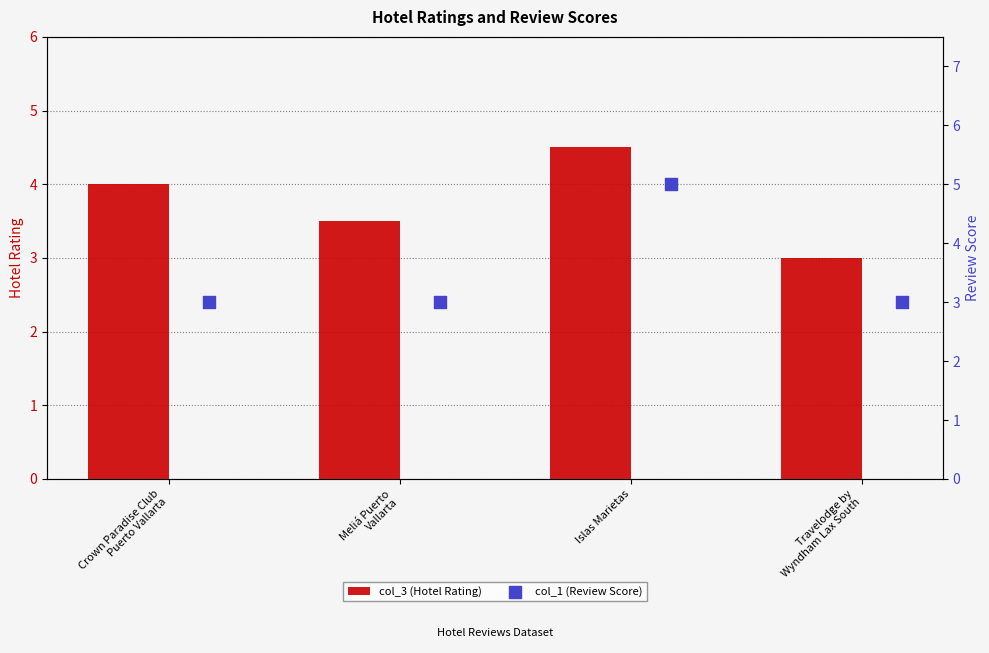

Which series reaches the maximum Y coordinate?

col_1 (Review Score)